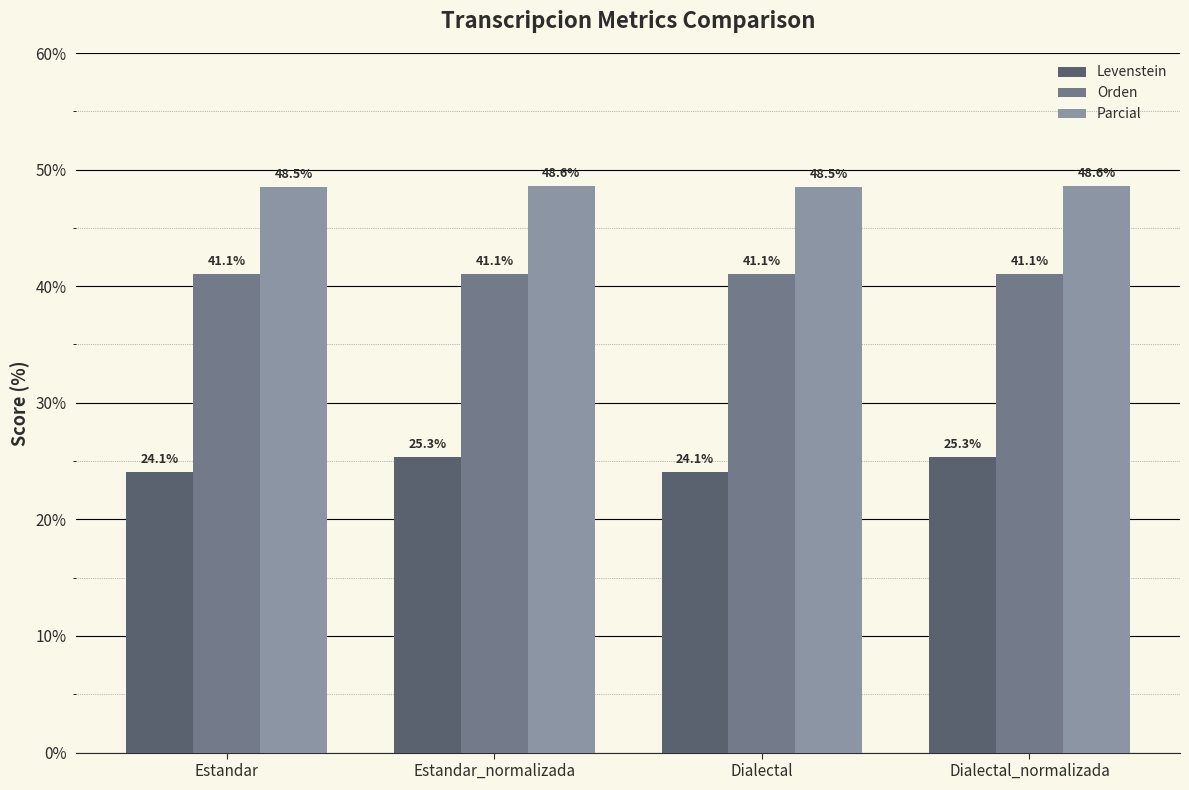

What is the approximate value of Parcial at Estandar?

48.5